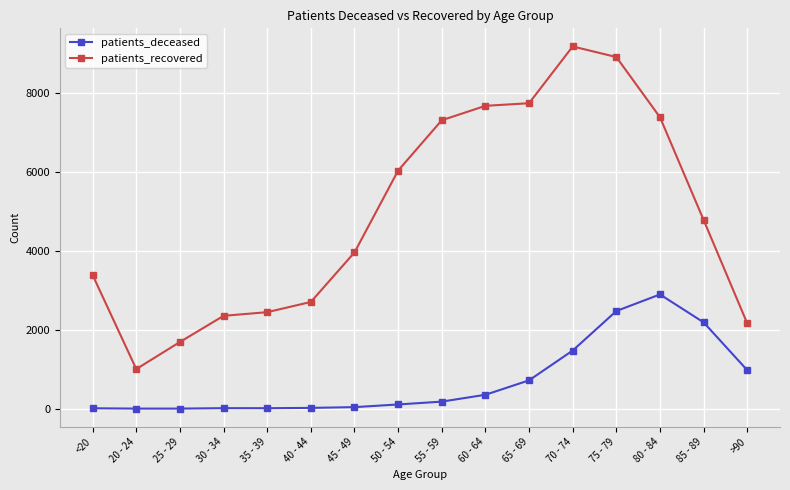

Which series has the widest spread of values?

patients_recovered